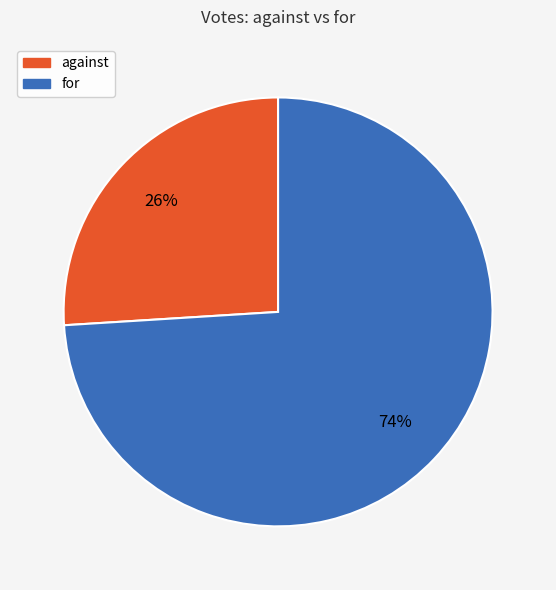

Between against and for, which is larger?

for